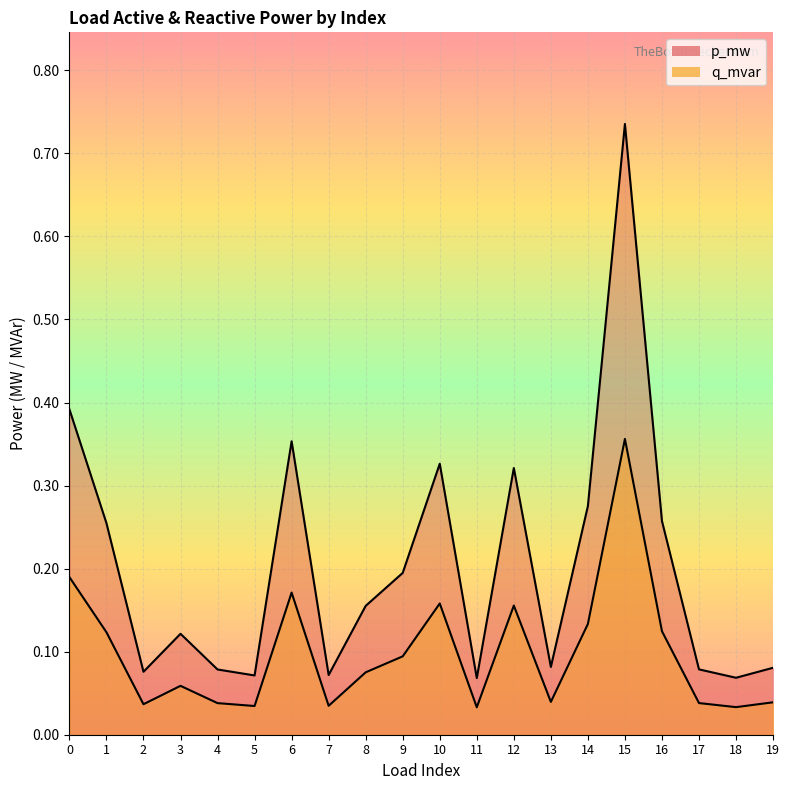

At which category does q_mvar reach its first local valley?

2